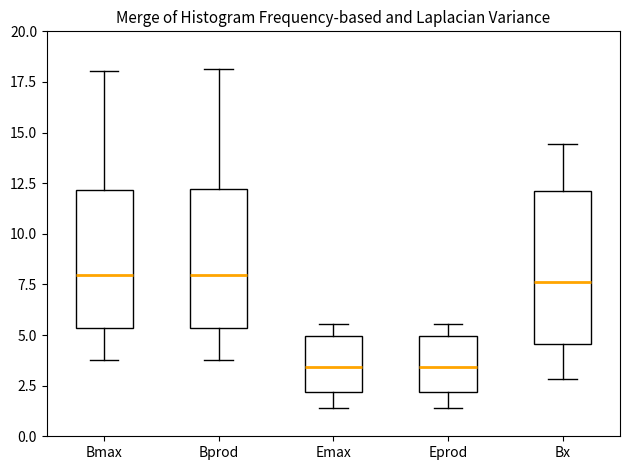

Where does the lower whisker of the box for Bx end on the y-axis? The values are not printed on the chart, so give them approximately, as read against the axis.

3.0